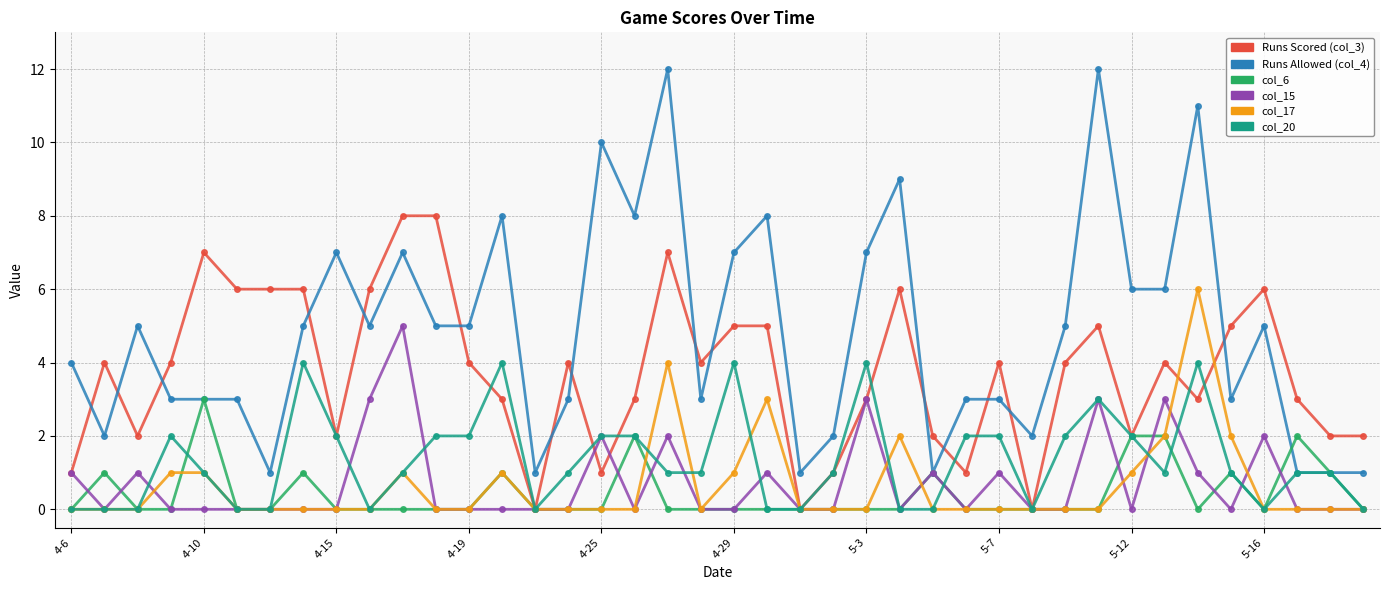

What is the maximum value shown in the chart?

12